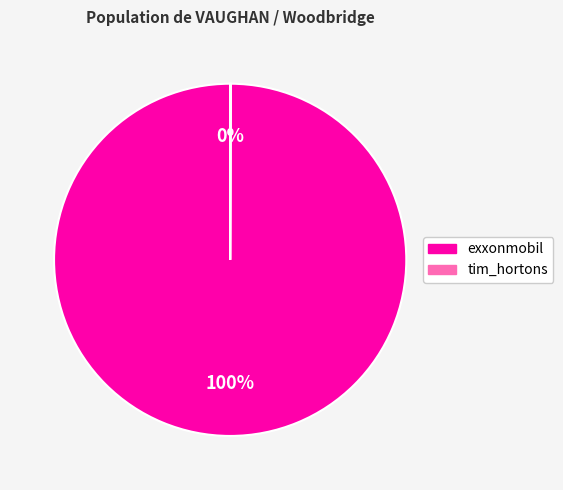

To the nearest percent, what is the difference between the largest and smallest slice percentages?

100%